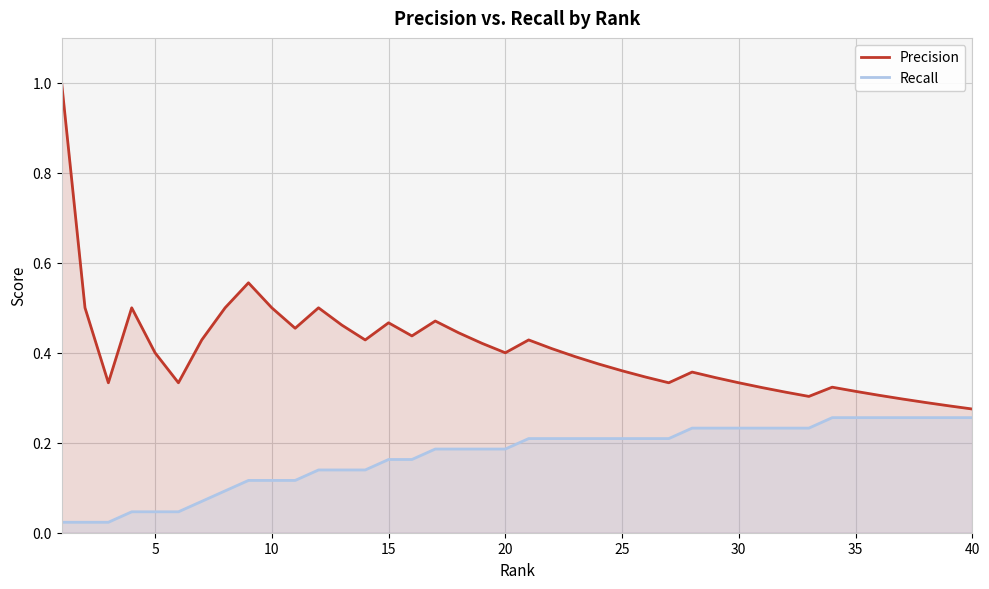

Does the chart display data point markers on the line(s)?

No